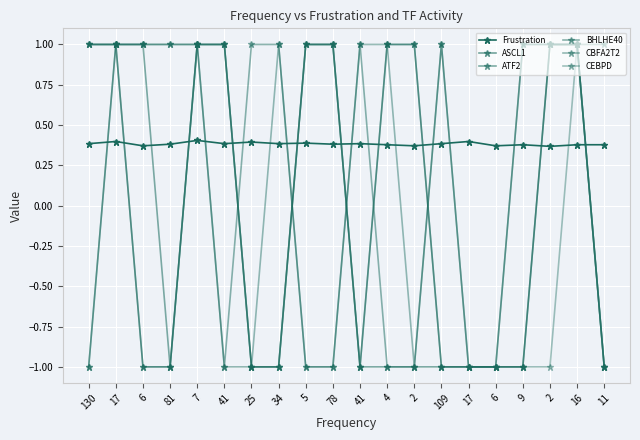

How many values in BHLHE40 are below zero?

8